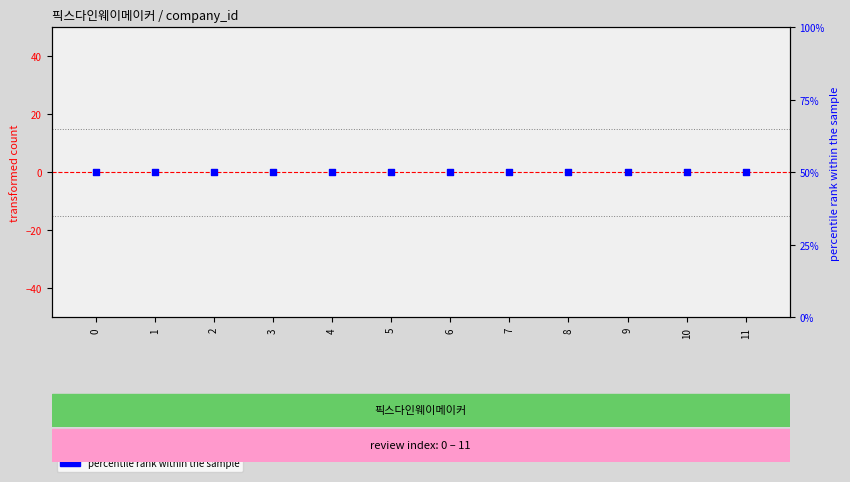

What are all the series names shown in the legend?

company_id (centered), percentile rank within the sample